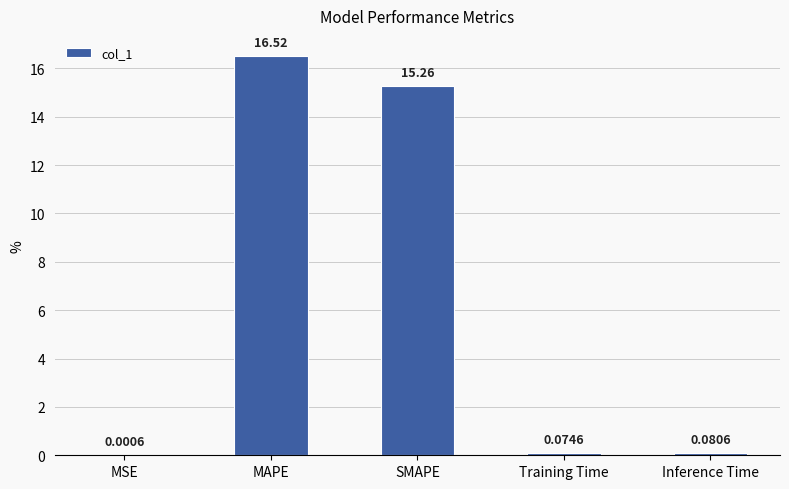

What is the sum of all values?

31.9